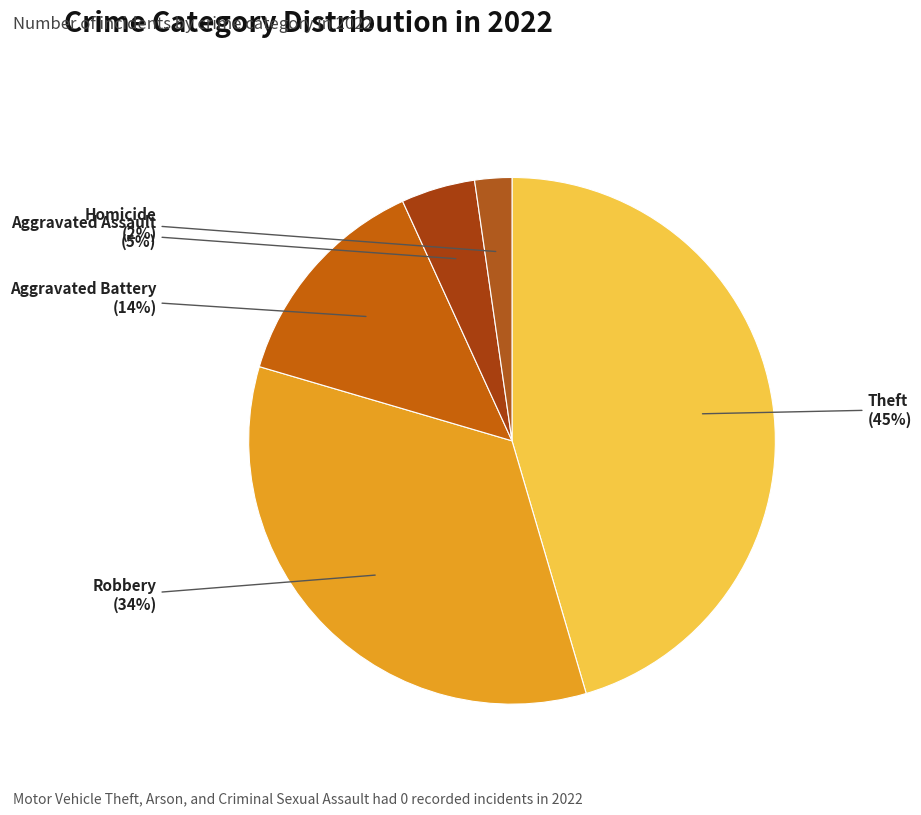

True or false: Robbery accounts for 29% of the total.

False